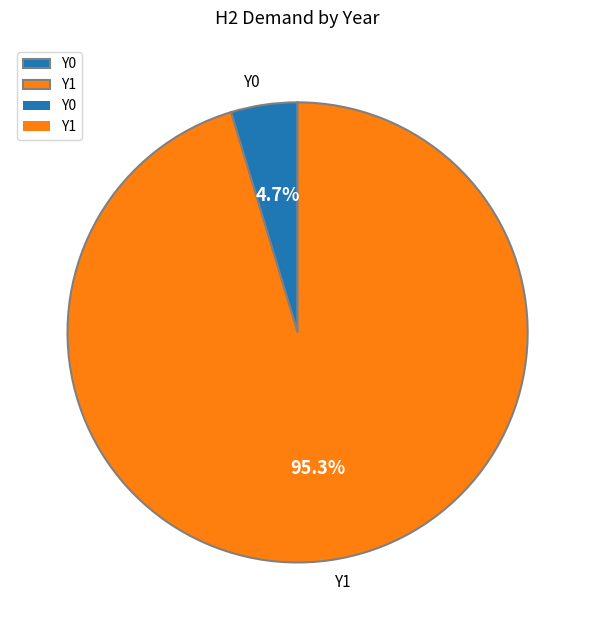

Which slice is the largest?

Y1